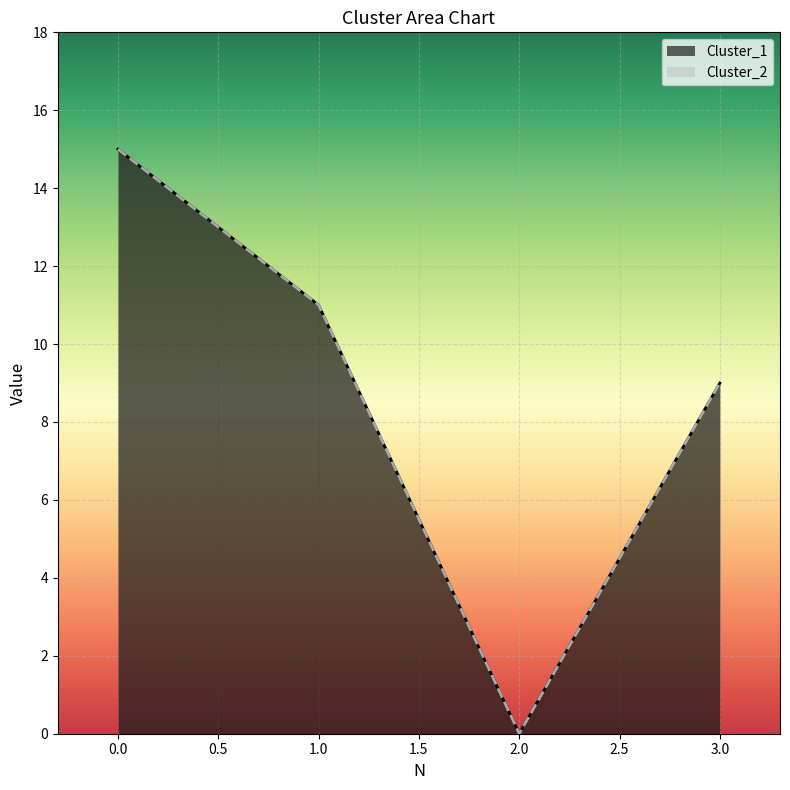

At how many categories does at least one series exceed 3?

3